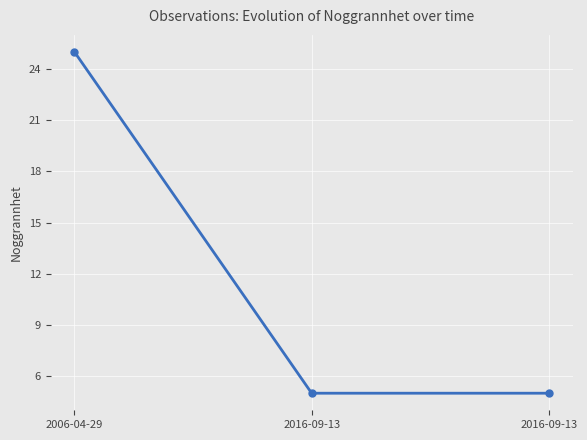

Is this an area chart (filled region under the line)?

No